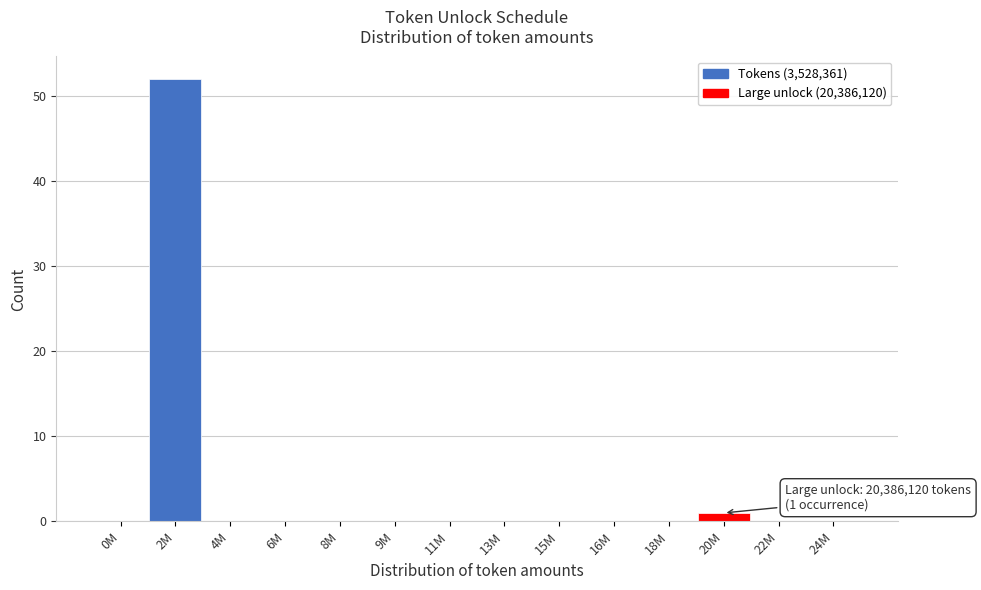

Reading left to right, extract all data points from this chart.

0M=0	2M=52	4M=0	6M=0	8M=0	9M=0	11M=0	13M=0	15M=0	16M=0	18M=0	20M=1	22M=0	24M=0